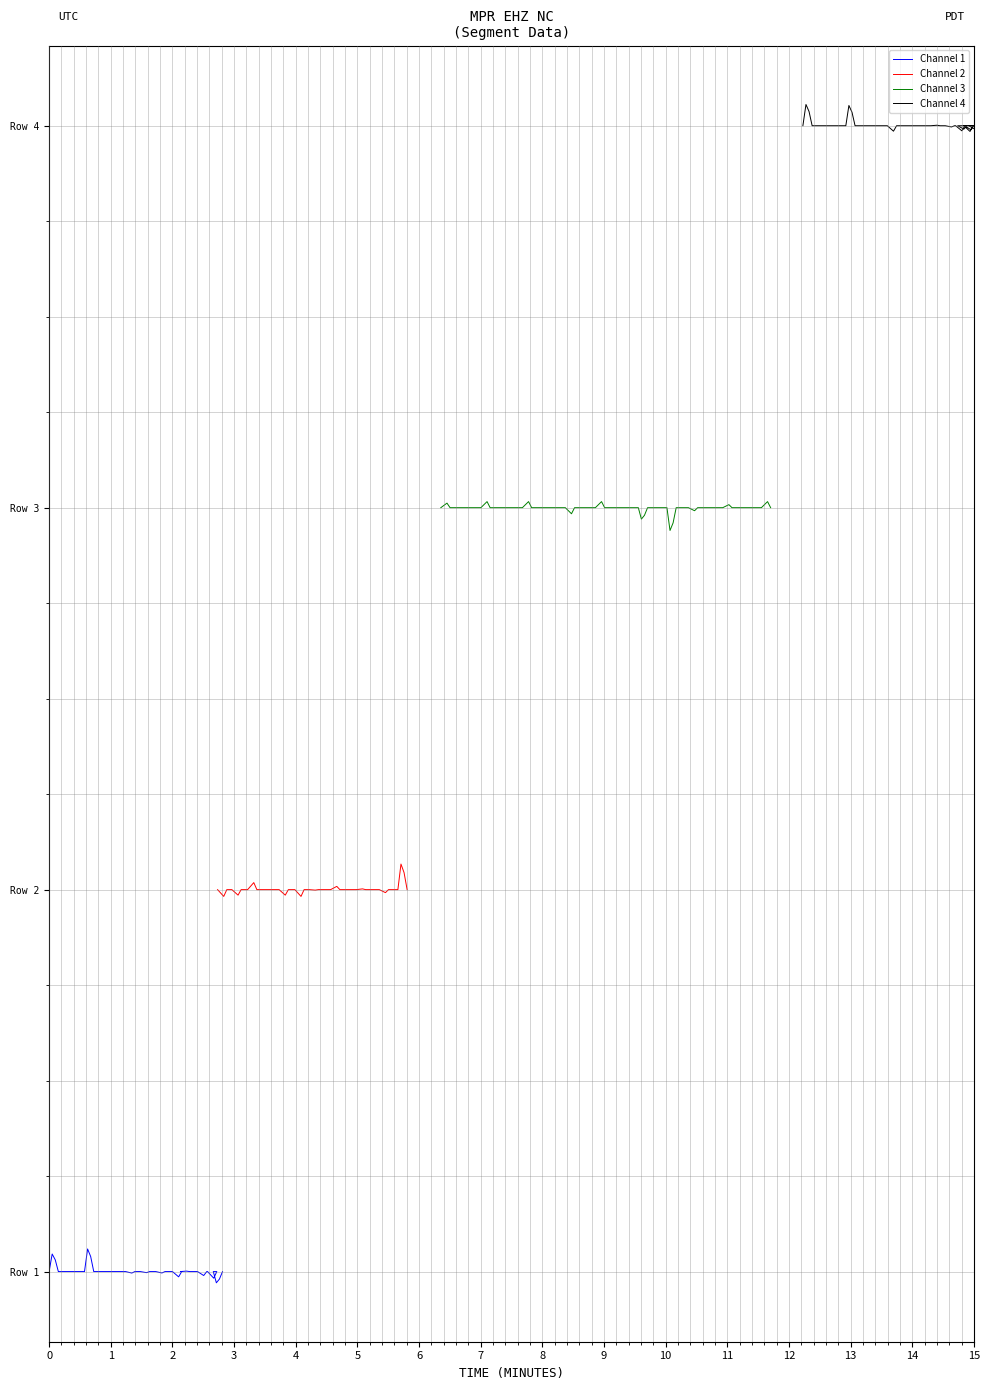

Where is the first local minimum for Channel 2?

2